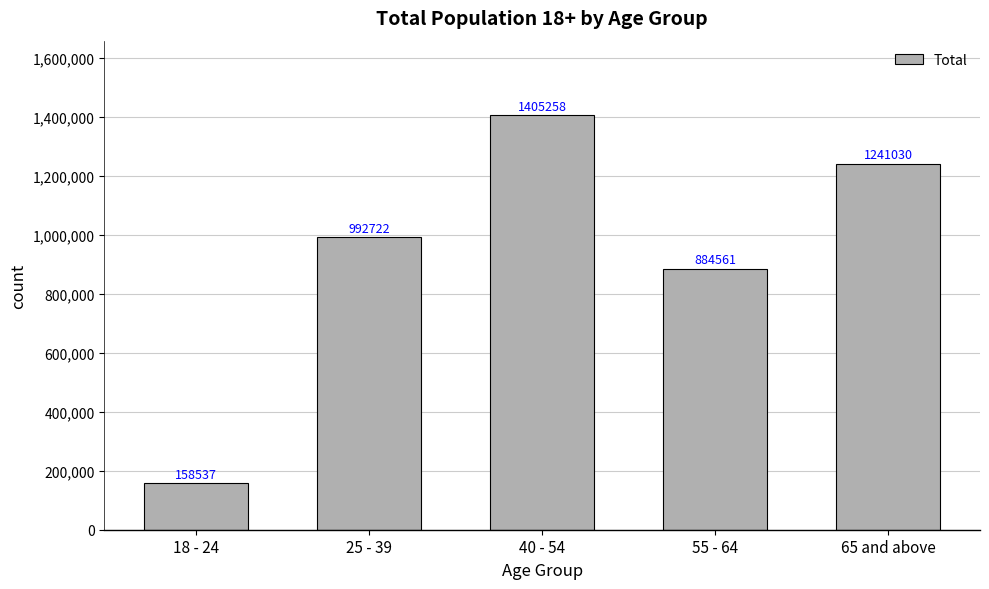

The value at 65 and above is 287806. True or false?

False